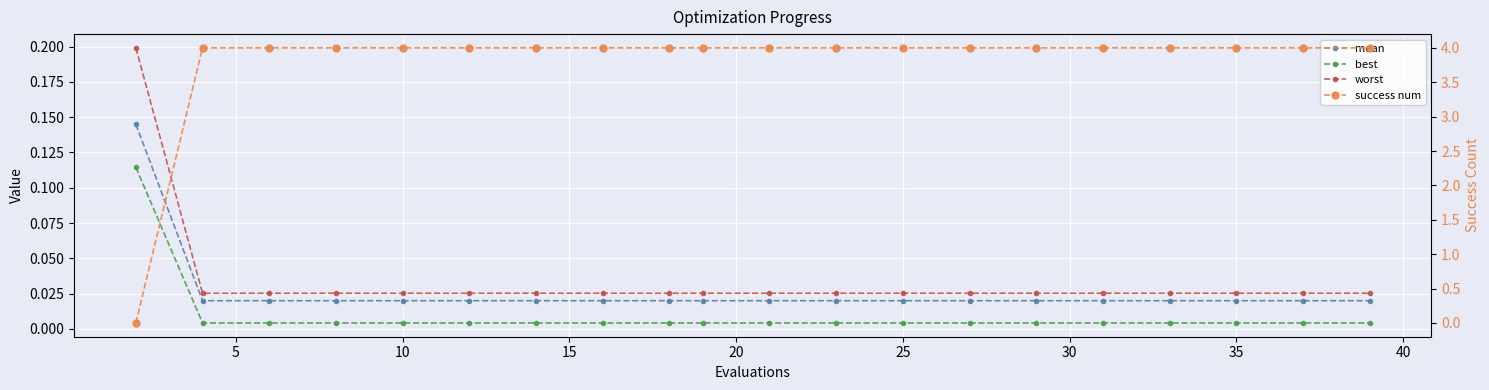

Reading left to right, extract all data points from this chart.

mean: 0.1	0.0	0.0	0.0	0.0	0.0	0.0	0.0	0.0	0.0	0.0	0.0	0.0	0.0	0.0	0.0	0.0	0.0	0.0	0.0
best: 0.1	0.0	0.0	0.0	0.0	0.0	0.0	0.0	0.0	0.0	0.0	0.0	0.0	0.0	0.0	0.0	0.0	0.0	0.0	0.0
worst: 0.2	0.0	0.0	0.0	0.0	0.0	0.0	0.0	0.0	0.0	0.0	0.0	0.0	0.0	0.0	0.0	0.0	0.0	0.0	0.0
success num: 0.0	4.0	4.0	4.0	4.0	4.0	4.0	4.0	4.0	4.0	4.0	4.0	4.0	4.0	4.0	4.0	4.0	4.0	4.0	4.0